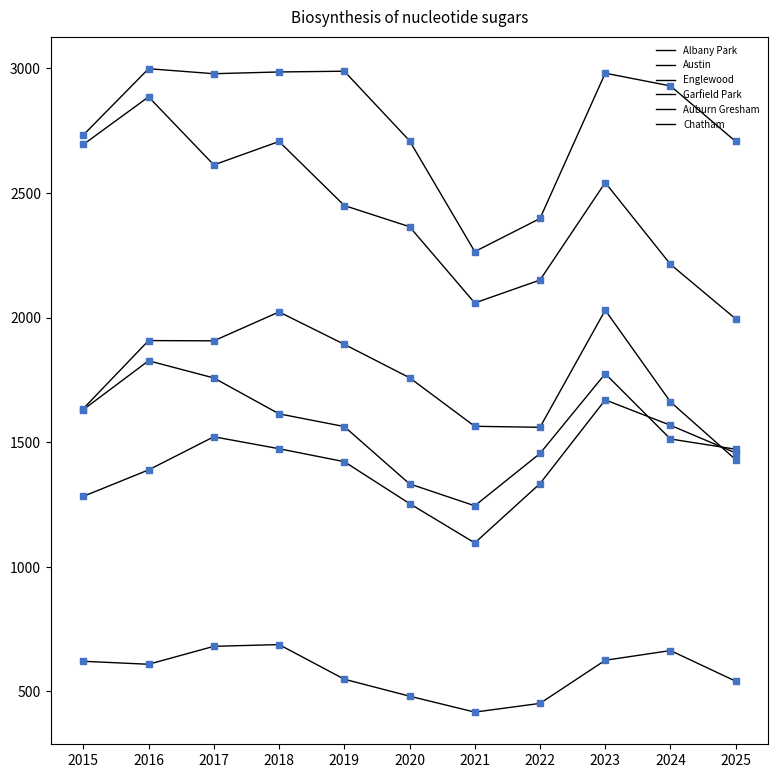

At how many categories does at least one series exceed 1310?

11